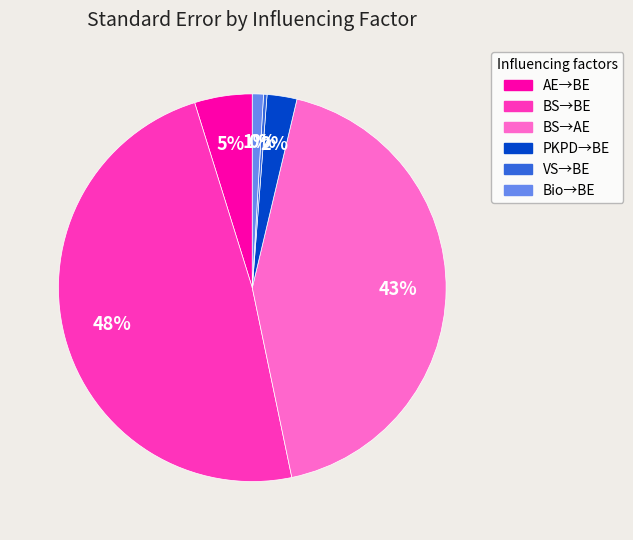

How many slices are in this pie chart?

6